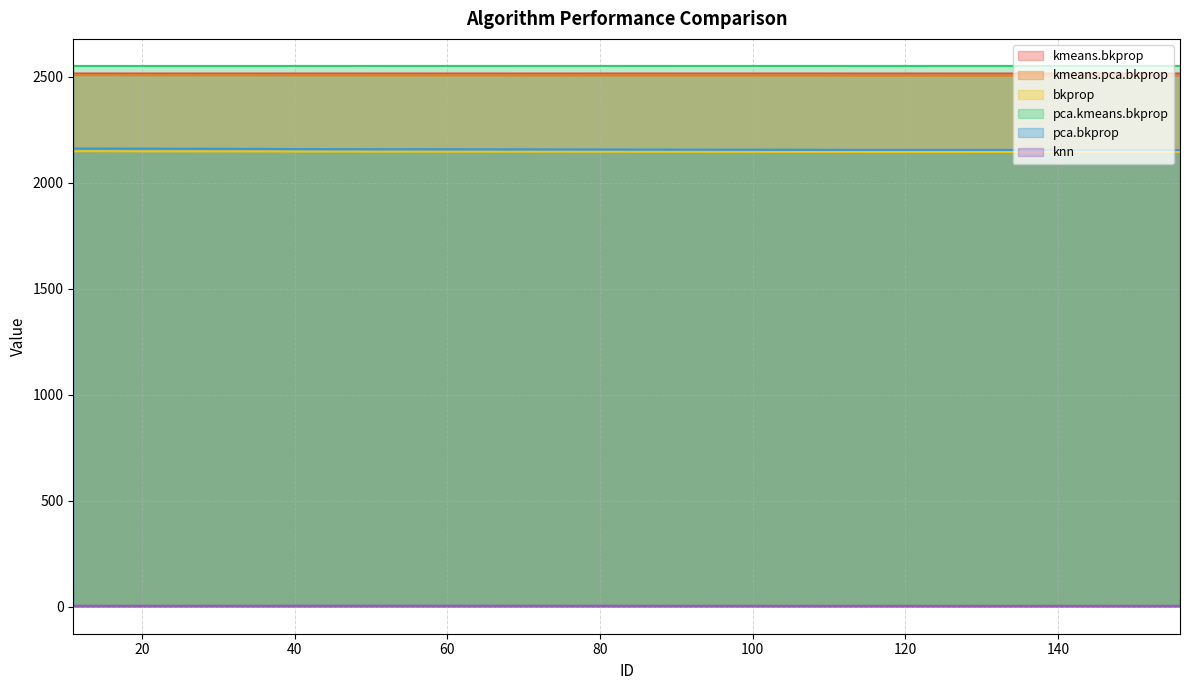

What are all the series names shown in the legend?

kmeans.bkprop, kmeans.pca.bkprop, bkprop, pca.kmeans.bkprop, pca.bkprop, knn